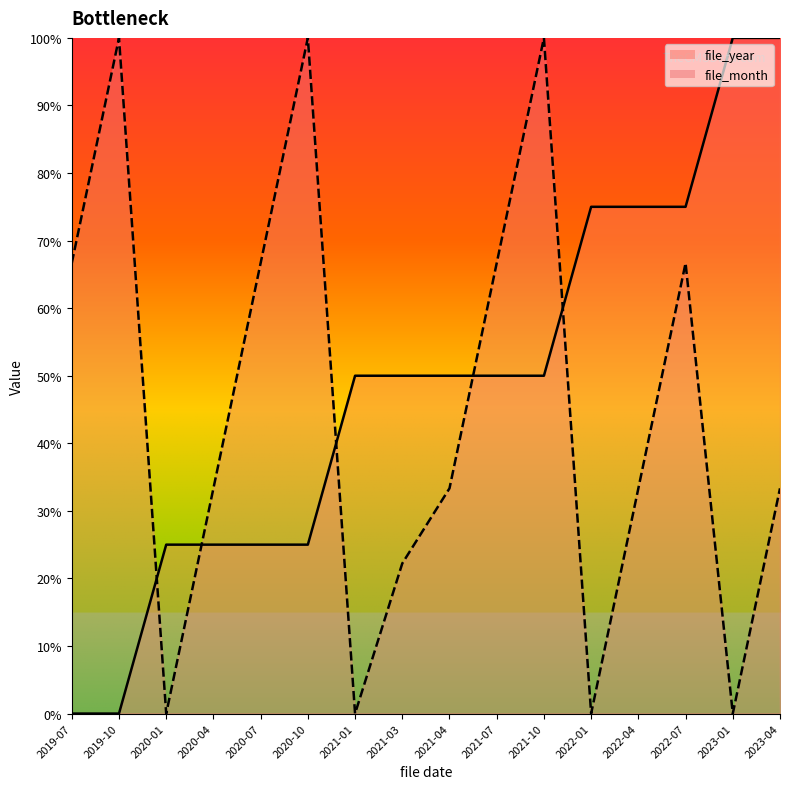

Does the chart display data point markers on the line(s)?

No